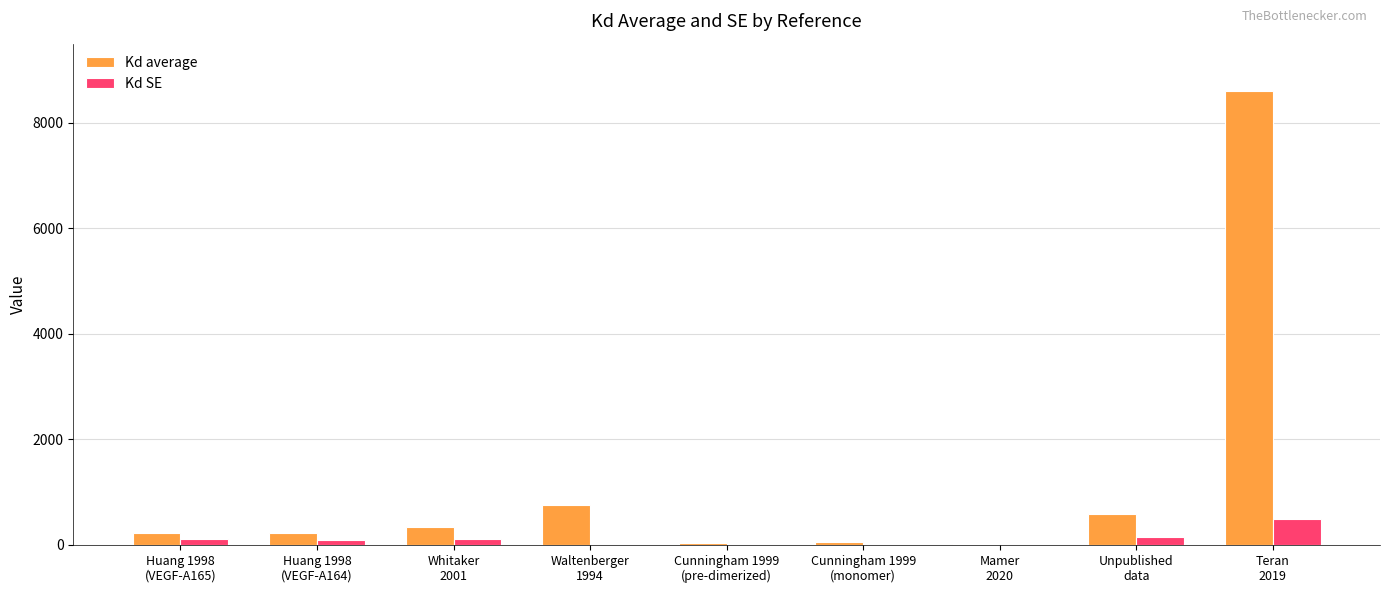

At which category does the chart reach its peak across all series?

Teran
2019